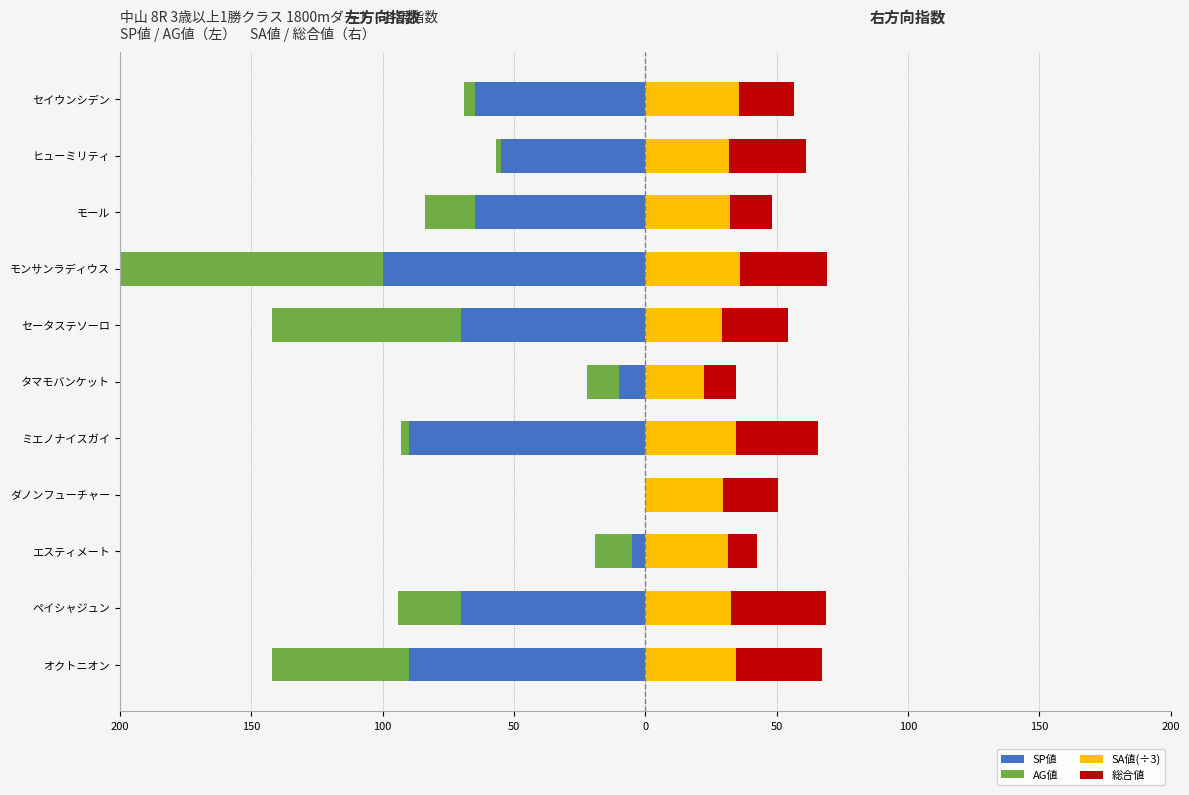

Are the bars horizontal?

Yes